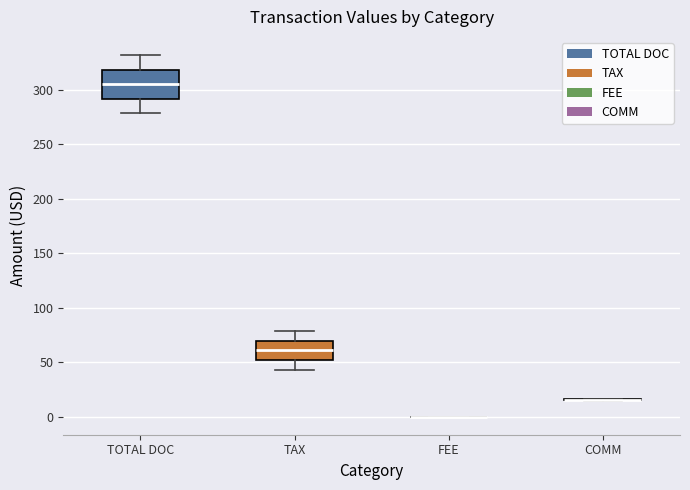

Which box is the tallest, from its lower edge to its upper edge?

TOTAL DOC